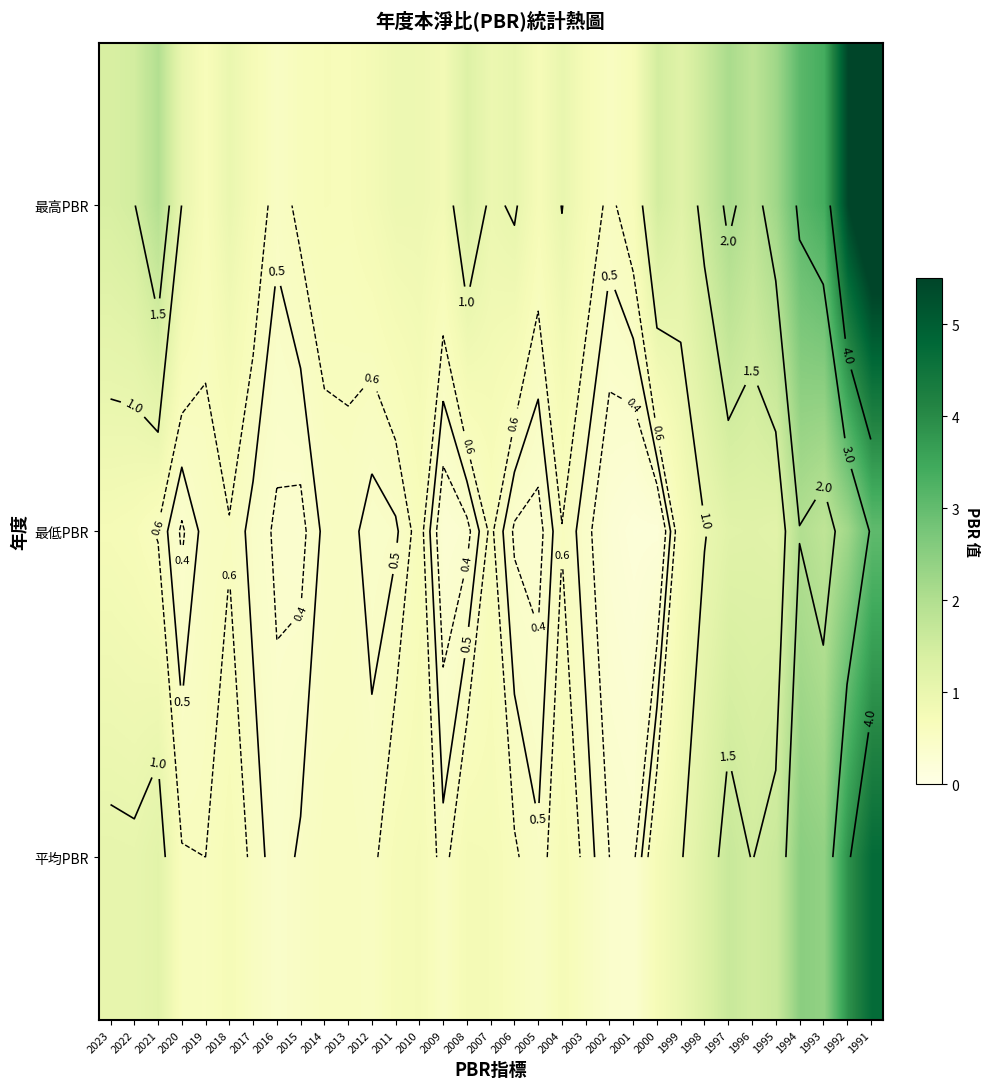

True or false: 平均PBR has a value of 1.0 at 2022.

True